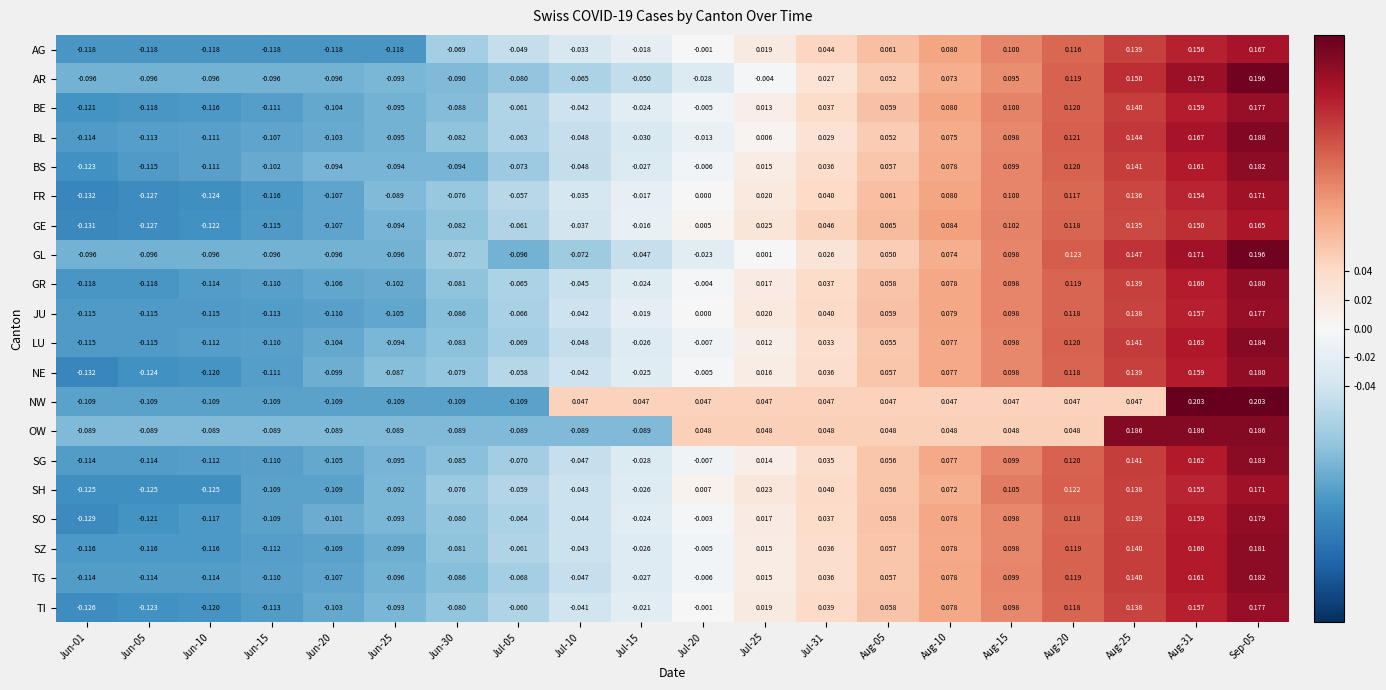

How many data points does each series have?

20